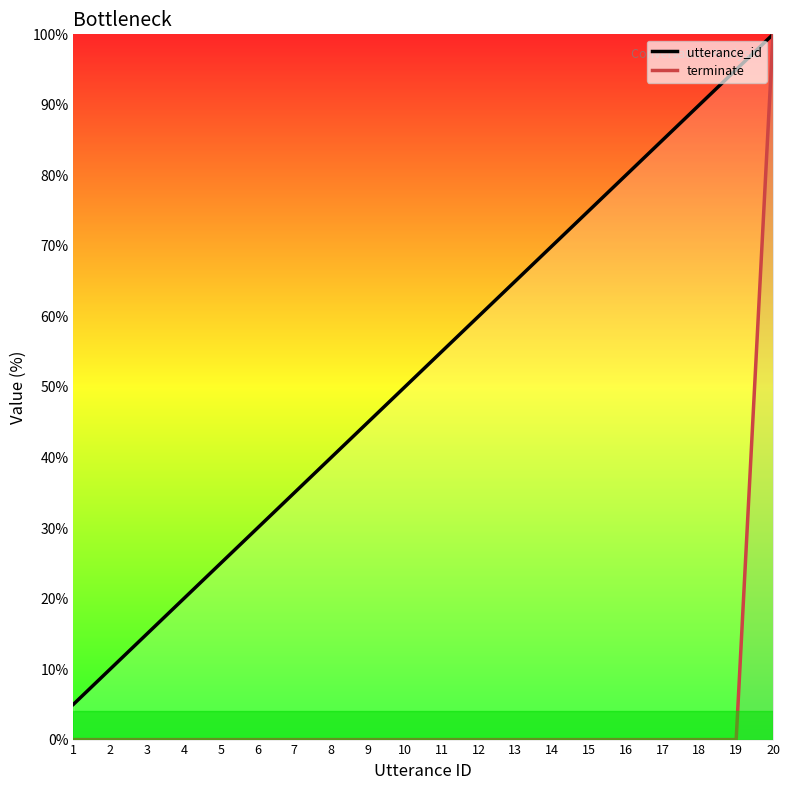

What is the highest value of the terminate series?

100.0